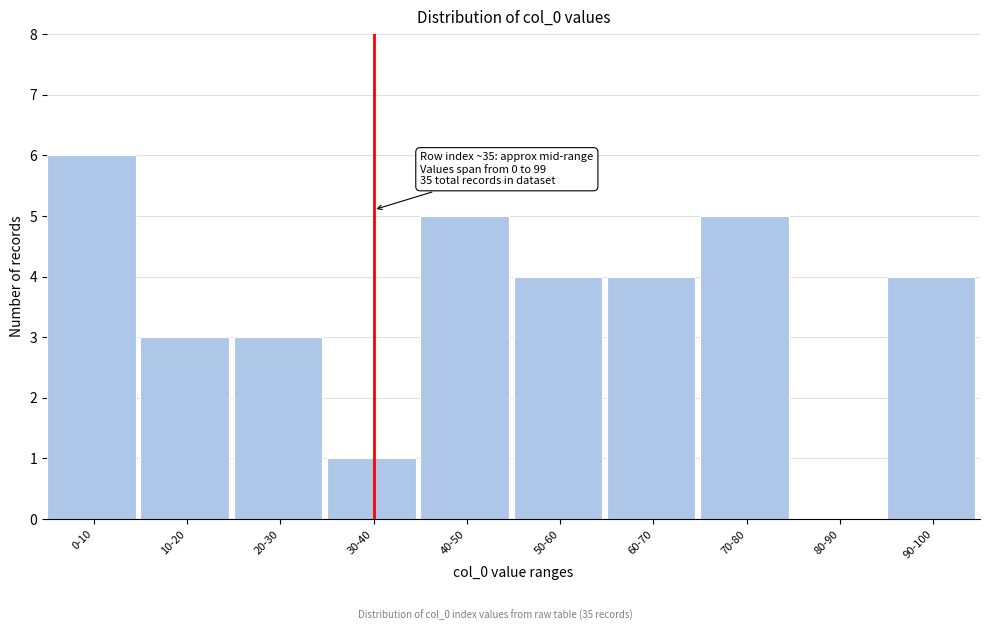

Reading right to left, extract all data points from this chart.

90-100=4	80-90=0	70-80=5	60-70=4	50-60=4	40-50=5	30-40=1	20-30=3	10-20=3	0-10=6